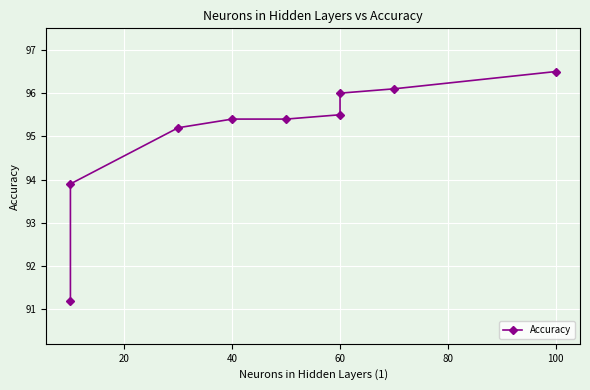

What is the smallest value displayed?

91.2